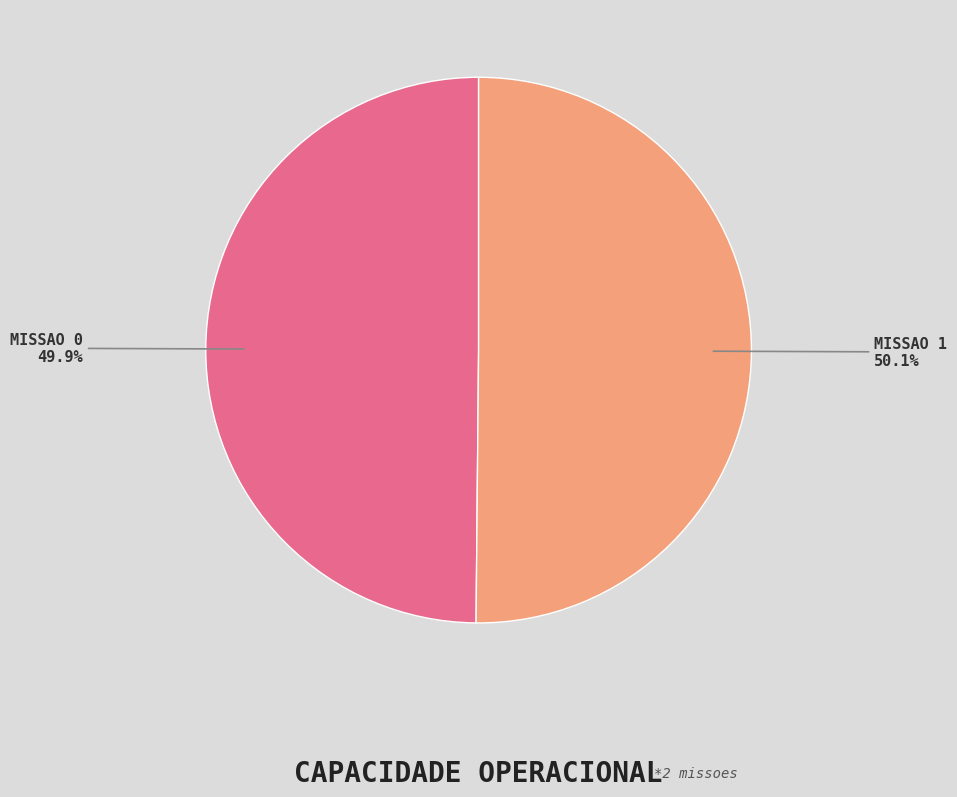

Is there a majority slice in this chart?

Yes